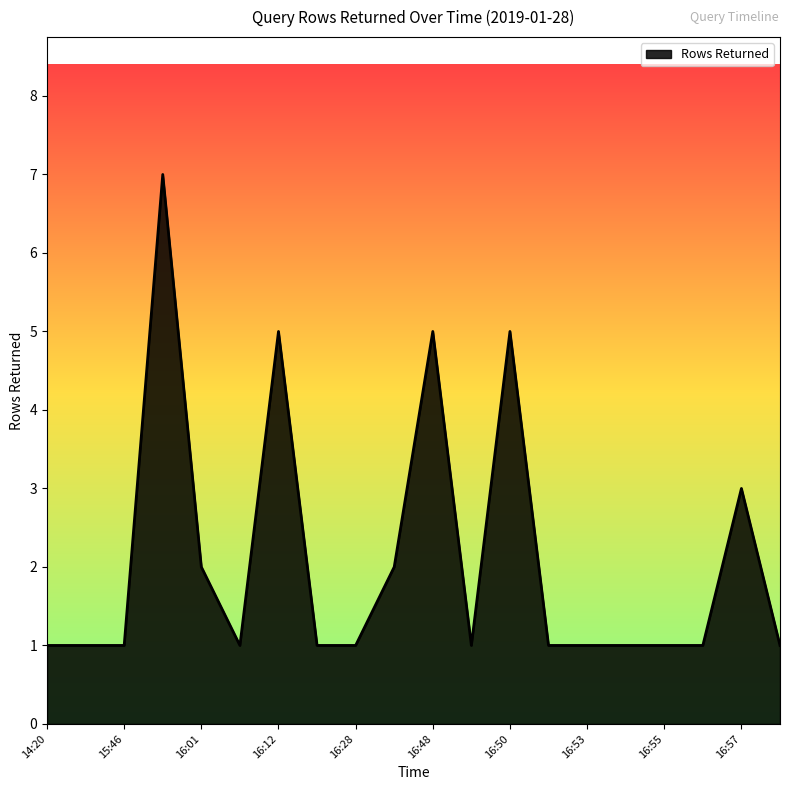

What is the difference between the maximum and minimum values?

6